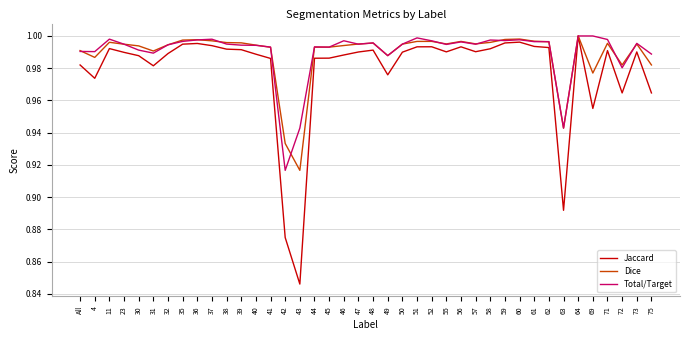

The Jaccard series shows 1.4 at 69. True or false?

False